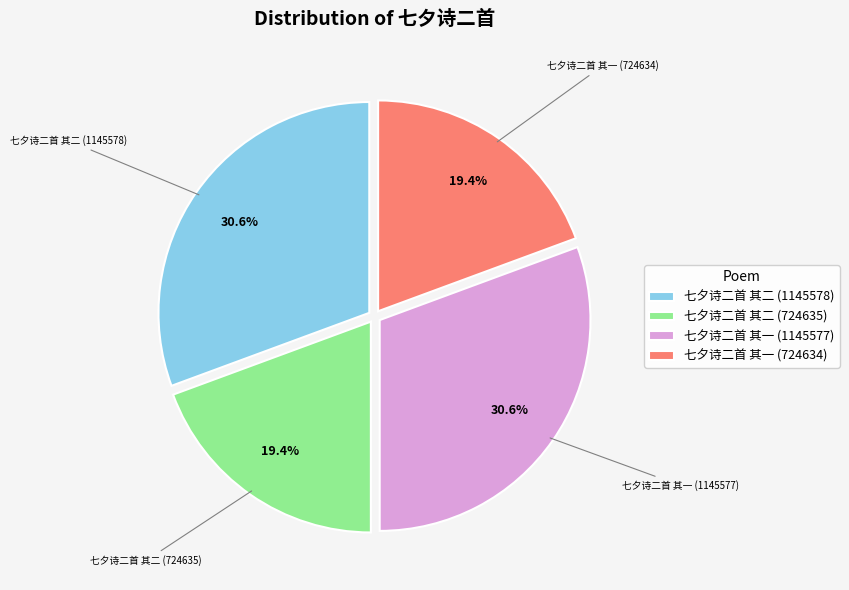

To the nearest percent, what is the average slice percentage?

25%